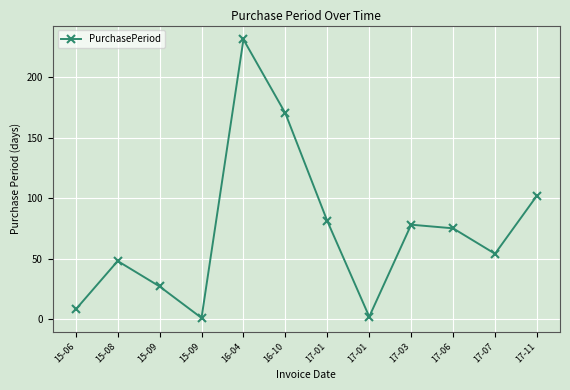

Where is the first local maximum?

15-08